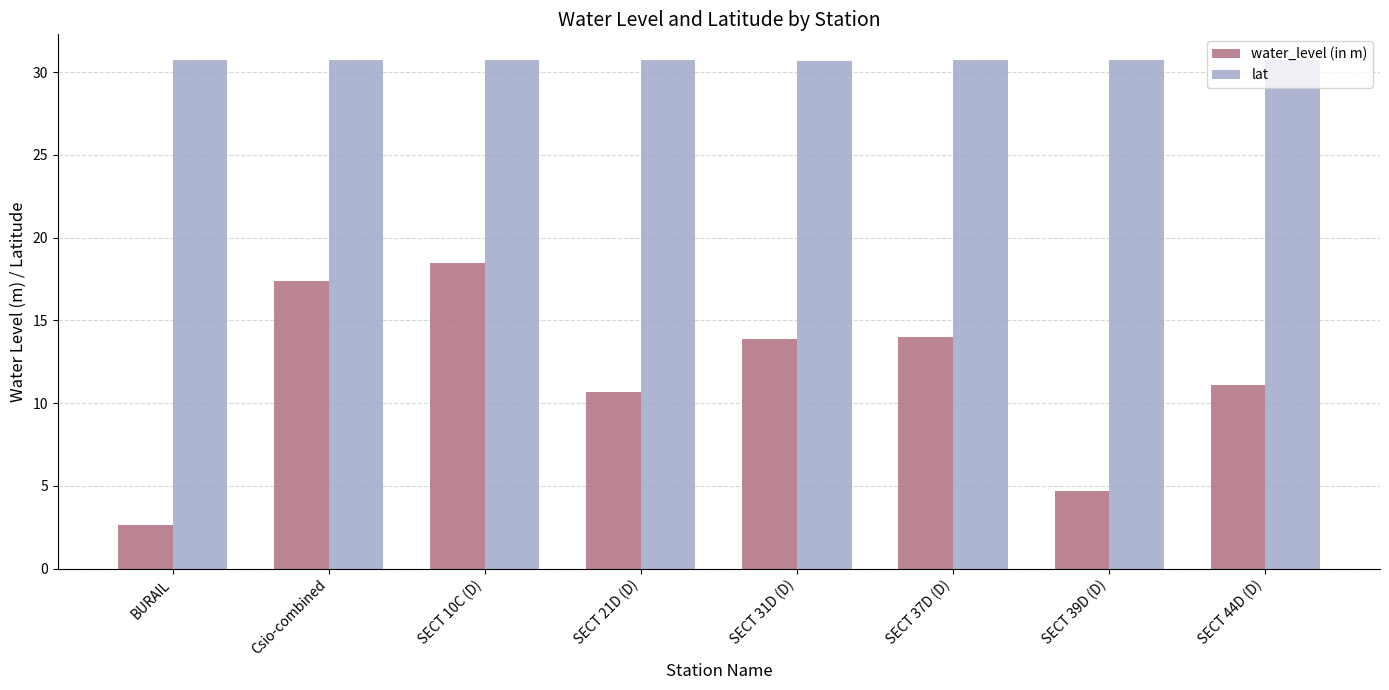

The value of lat at Csio-combined is 11.3. True or false?

False